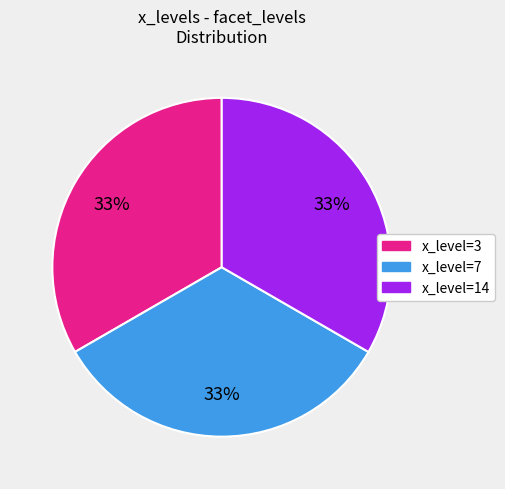

The x_level=7 slice represents 40% of the pie. True or false?

False